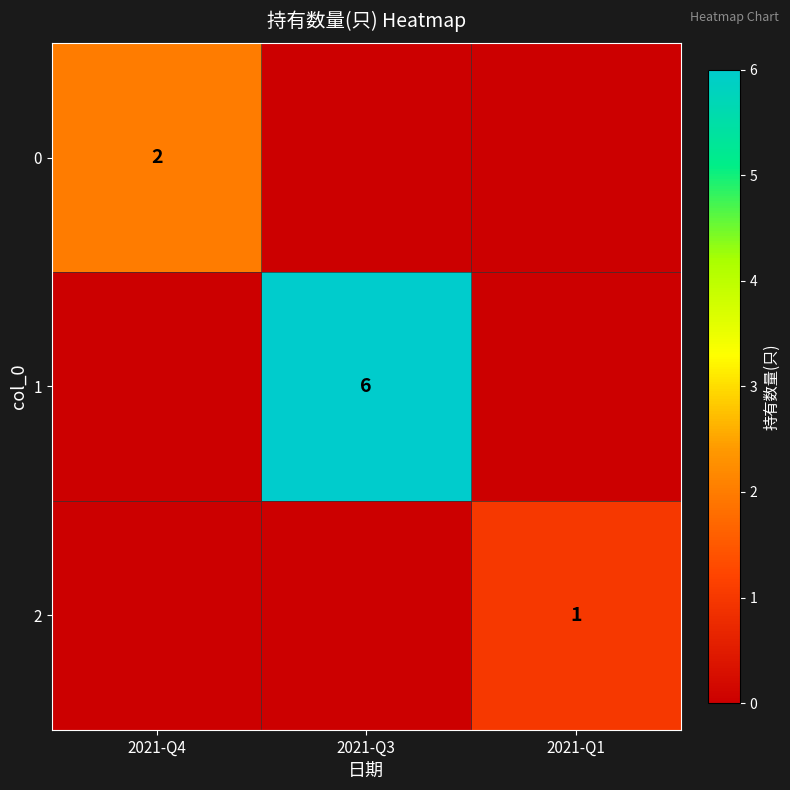

What is the spread (max minus min) of values at 2021-Q4?

2